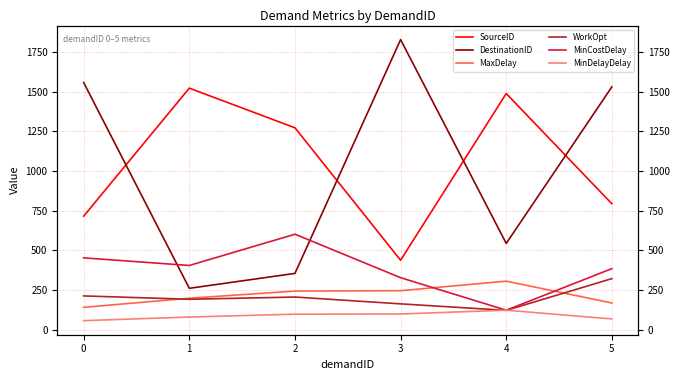

The DestinationID series shows 354.0 at 2. True or false?

True